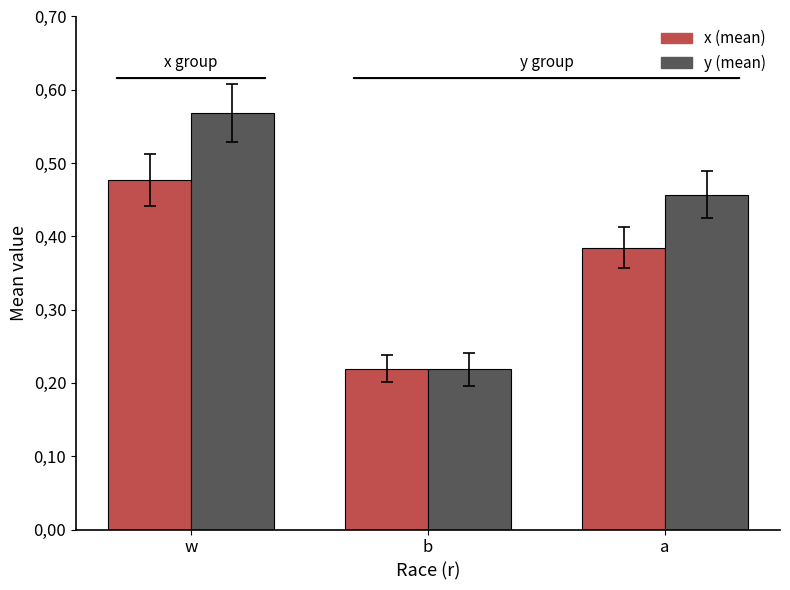

At which category does the chart reach its peak across all series?

w